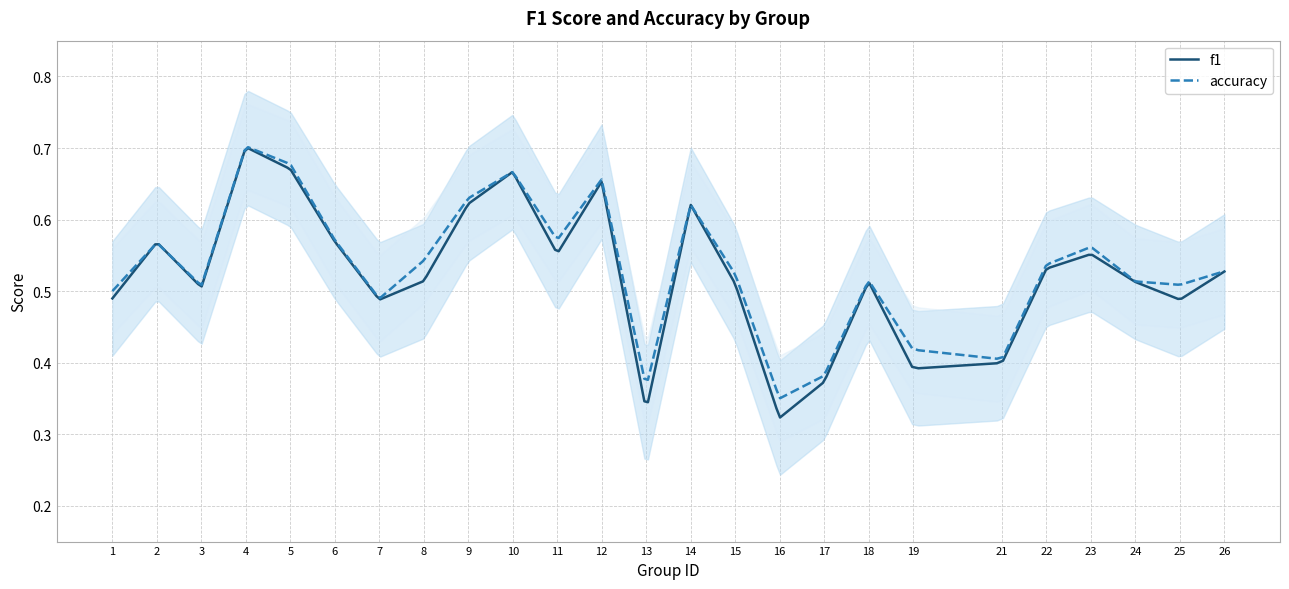

Which has a higher value, 22 or 9?

9